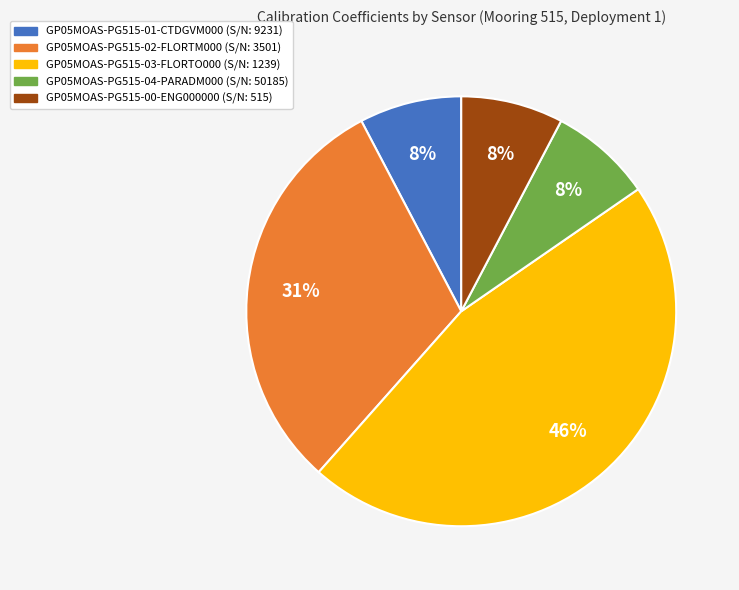

To the nearest percent, what portion does GP05MOAS-PG515-02-FLORTM000 represent?

31%